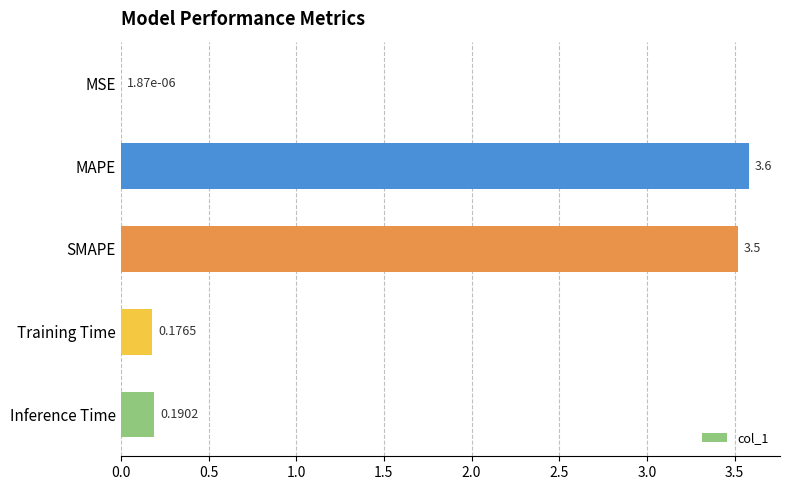

What is the change in value from MSE to Training Time?

+0.2